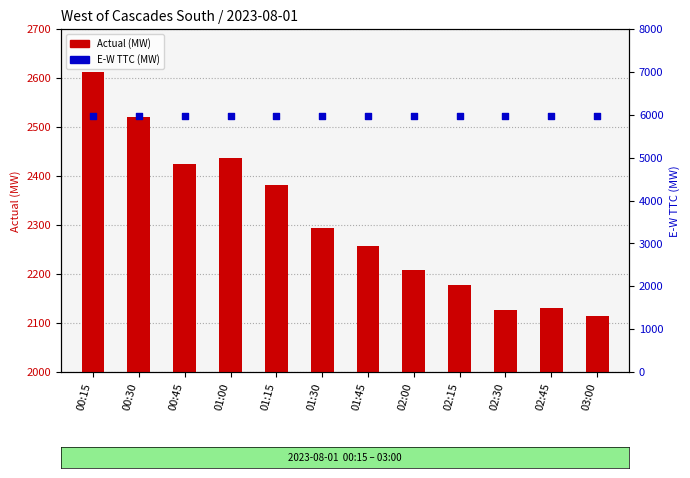

What are all the series names shown in the legend?

Actual (MW), E-W TTC (MW)